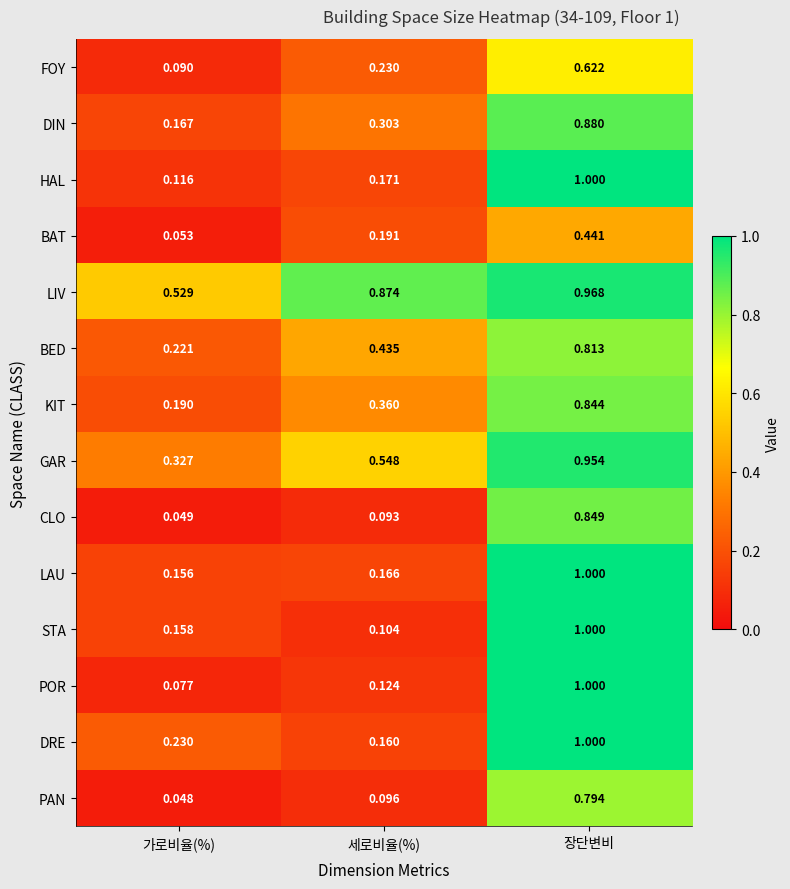

At which category is the sum across all series the highest?

장단변비